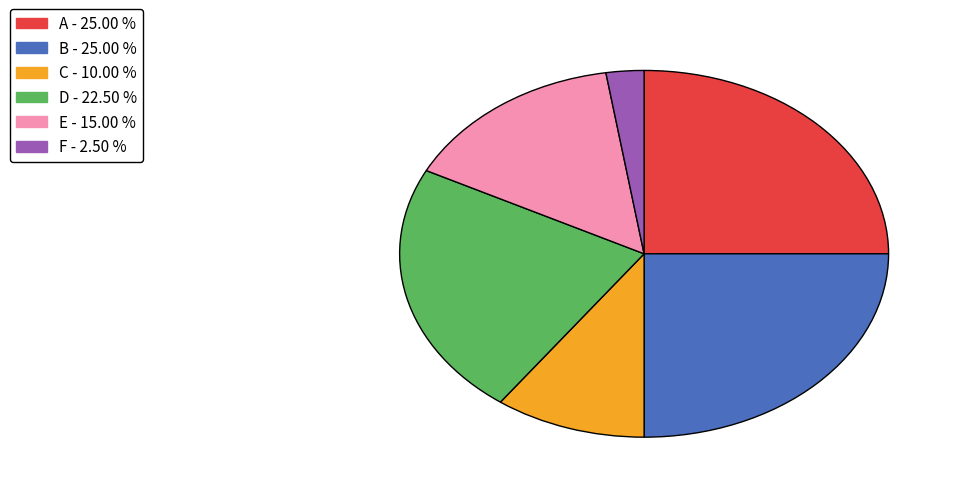

Is the sum of E and F greater than half?

No